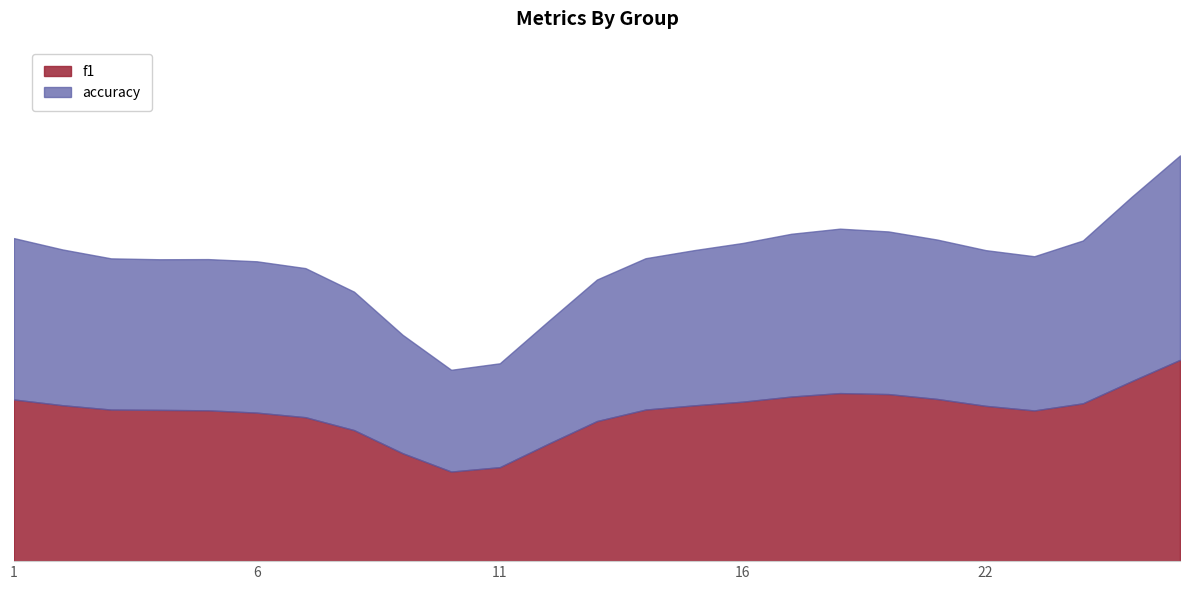

True or false: f1 and accuracy intersect in this chart.

True